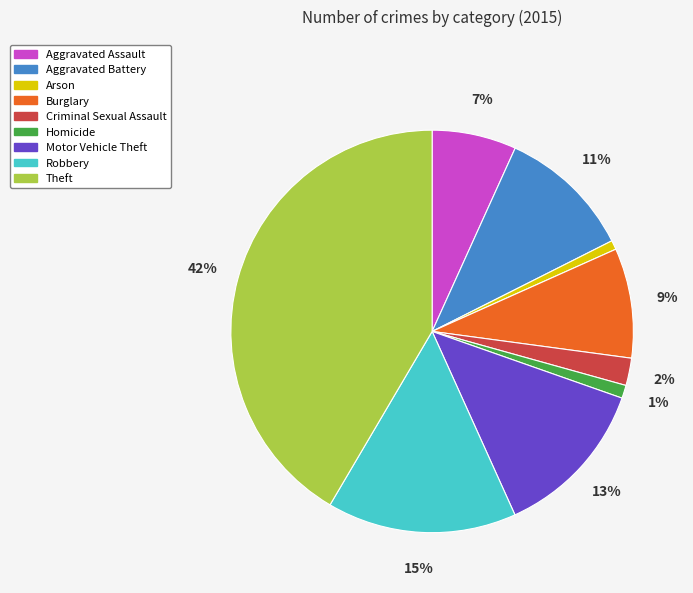

To the nearest percent, what is the combined percentage of Motor Vehicle Theft and Aggravated Assault?

20%